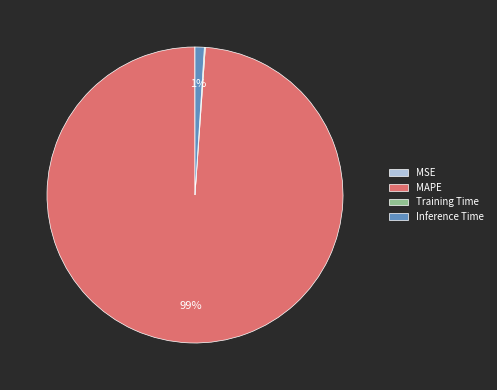

Which category accounts for the majority?

MAPE